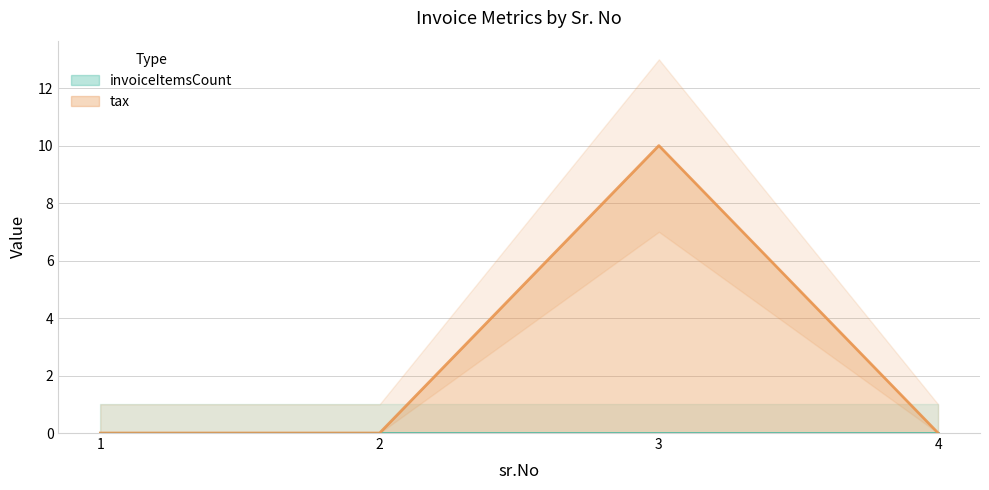

Does the chart display data point markers on the line(s)?

No